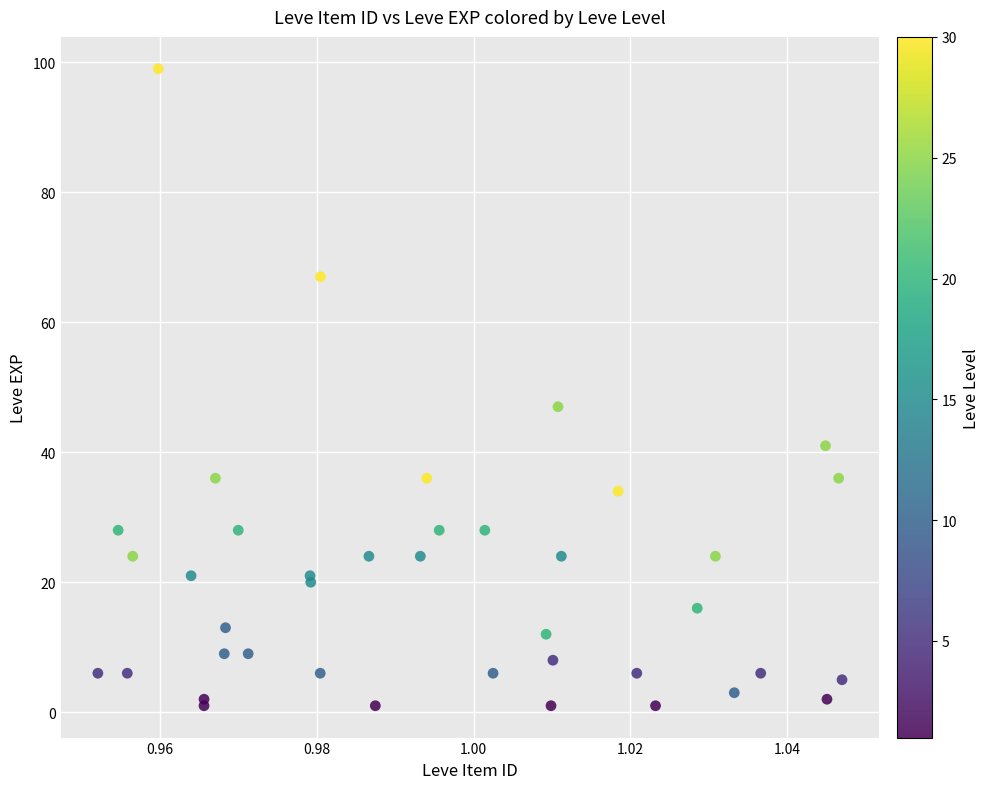

What Y value in the scatter plot is closest to 50?

47